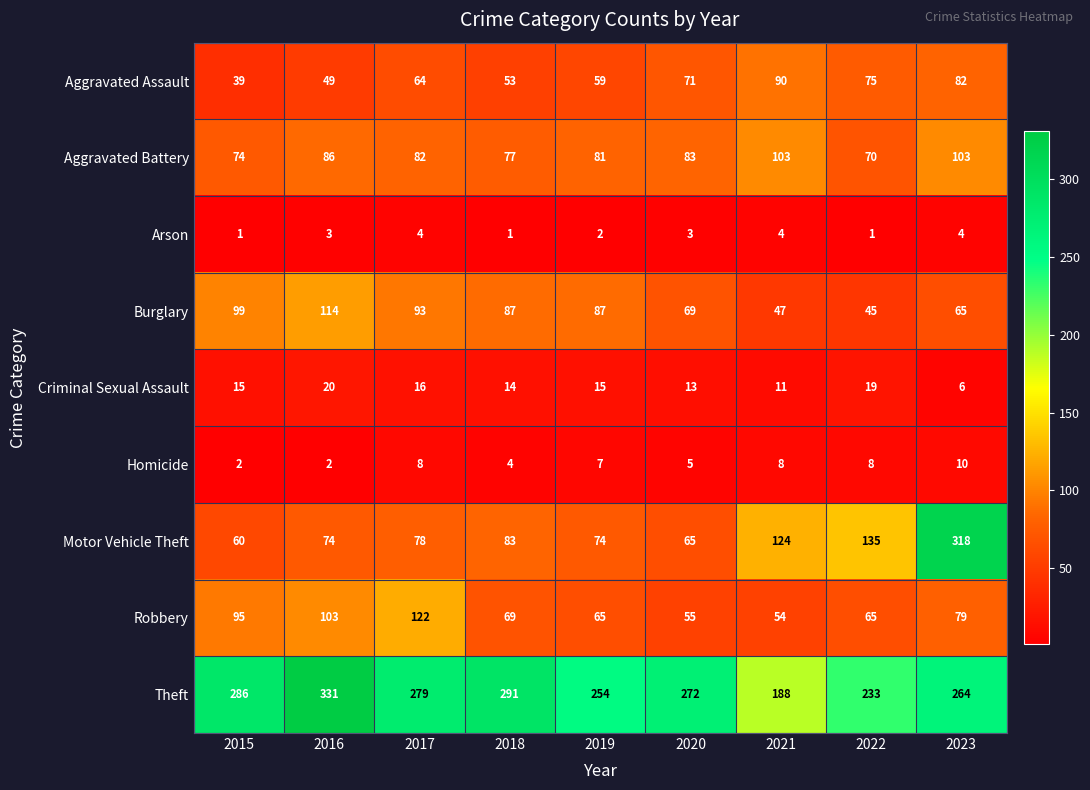

The Aggravated Battery series shows 109 at 2018. True or false?

False